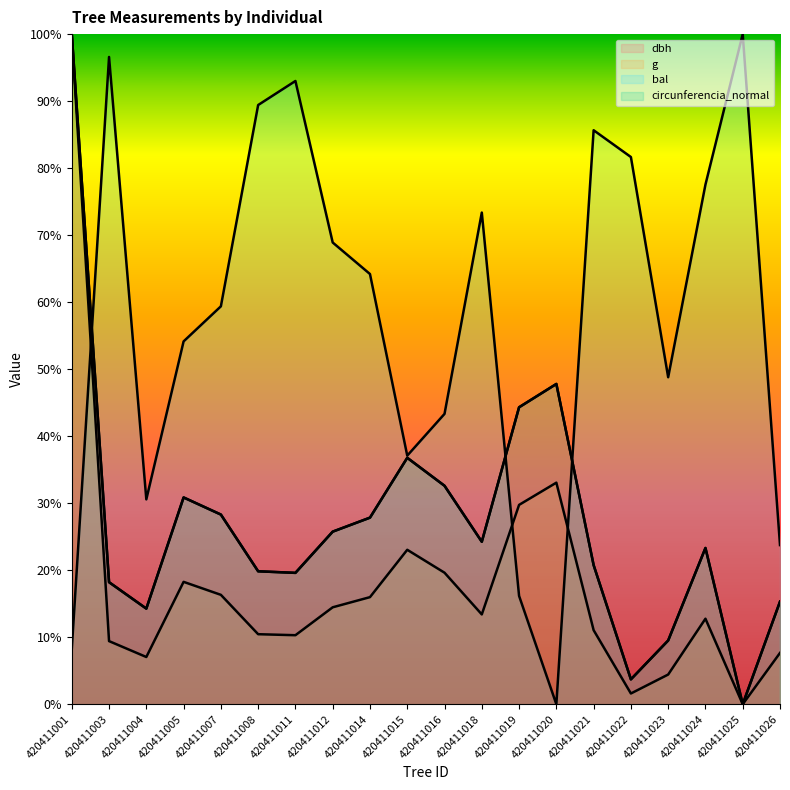

What is the value of the circunferencia_normal point at the 20th from the left?

15.3